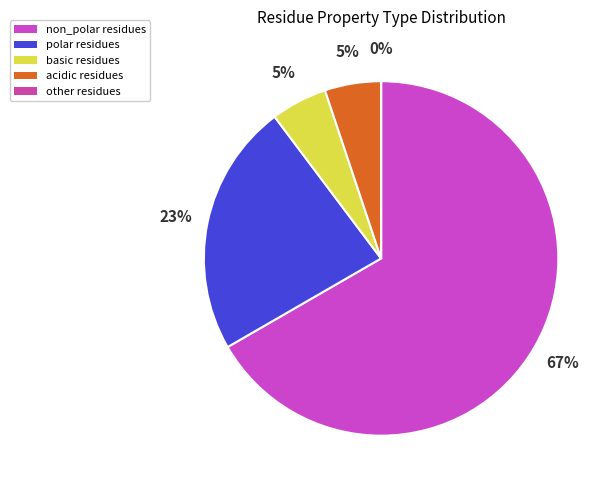

How many slices are in this pie chart?

5